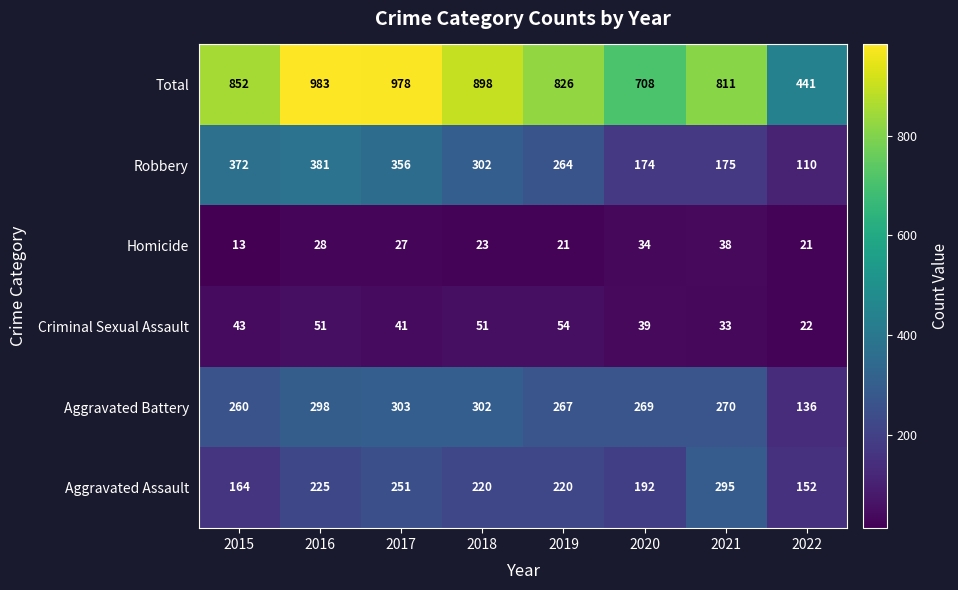

List the series in order of their peak value, highest first.

Total, Robbery, Aggravated Battery, Aggravated Assault, Criminal Sexual Assault, Homicide